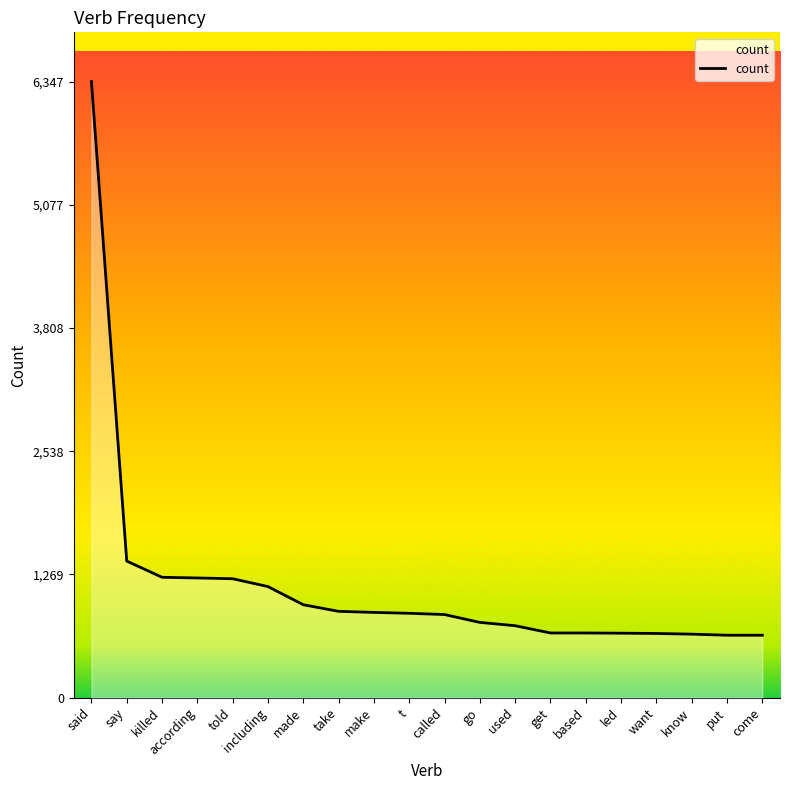

The value at come is 642. True or false?

True